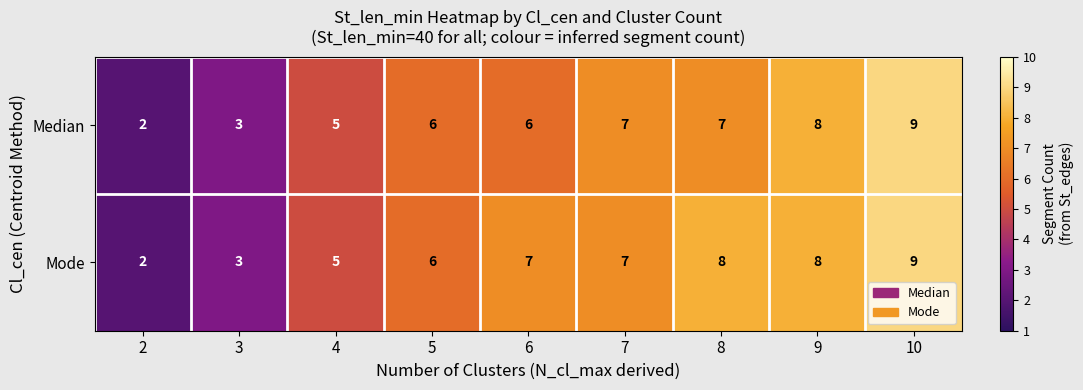

What is the maximum value for Mode?

9